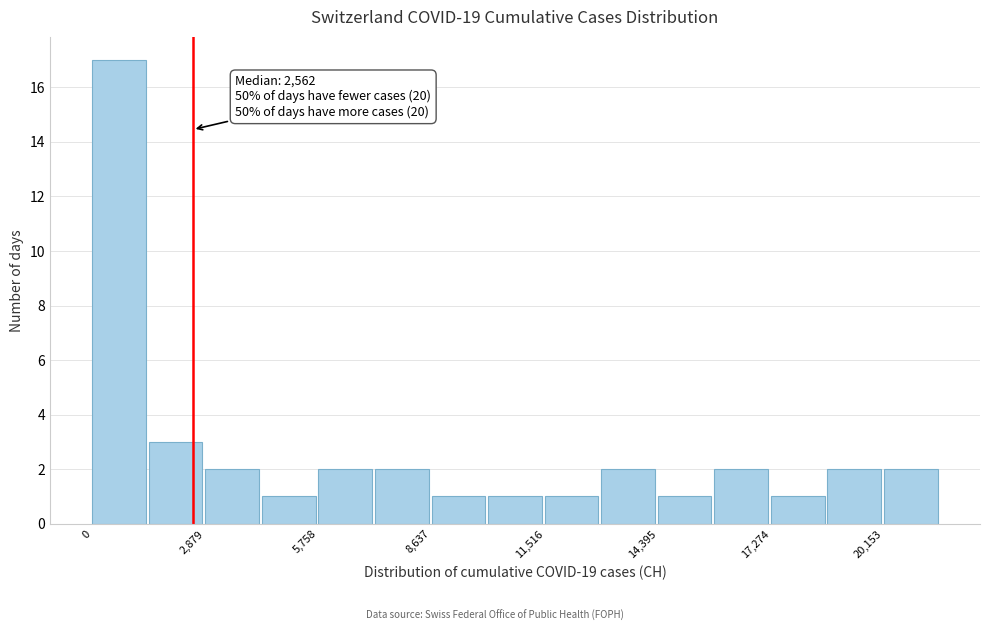

Around what value on the x-axis is the tallest bar? Give the approximate position of its centre, as read against the axis.

500